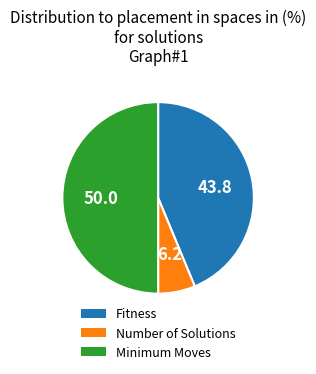

Count the number of slices in the pie.

3